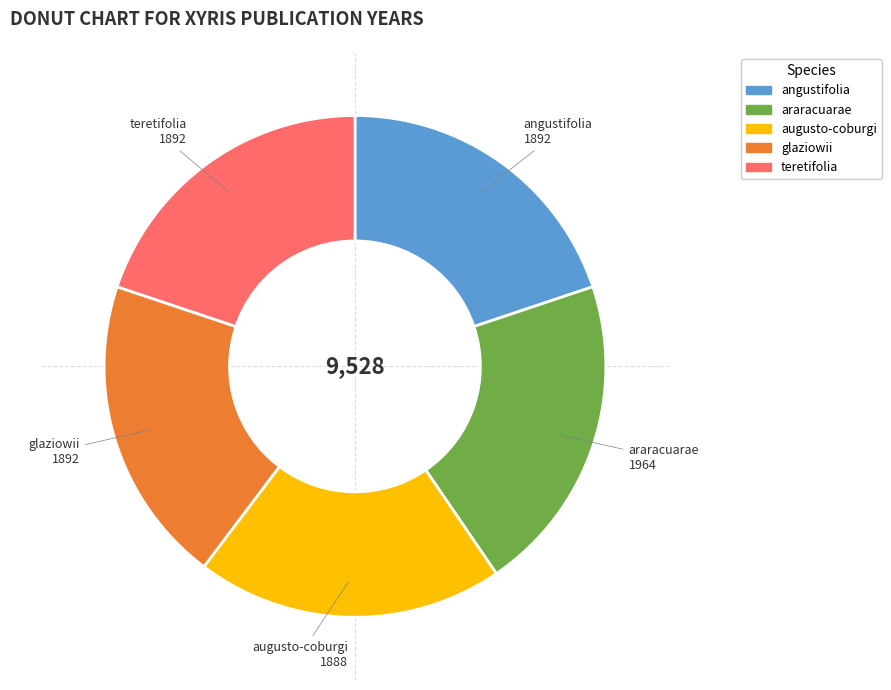

What is the ratio of the value at augusto-coburgi to the value at angustifolia?

1.0